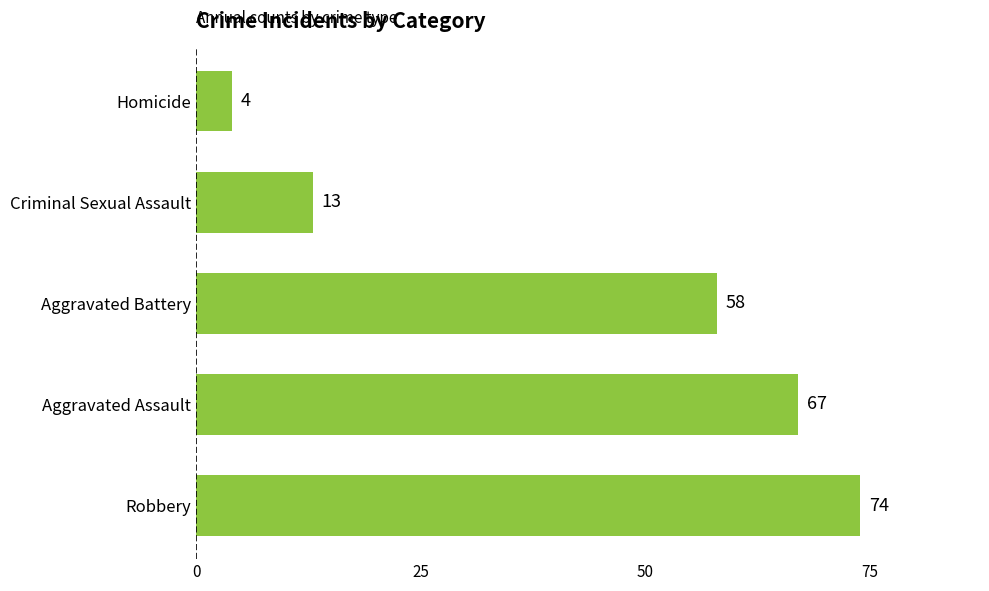

Is it true that the value at Robbery is 130?

False